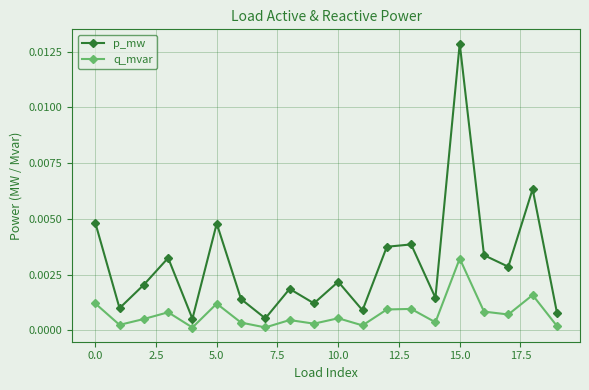

Which series has the largest range (max minus min)?

p_mw